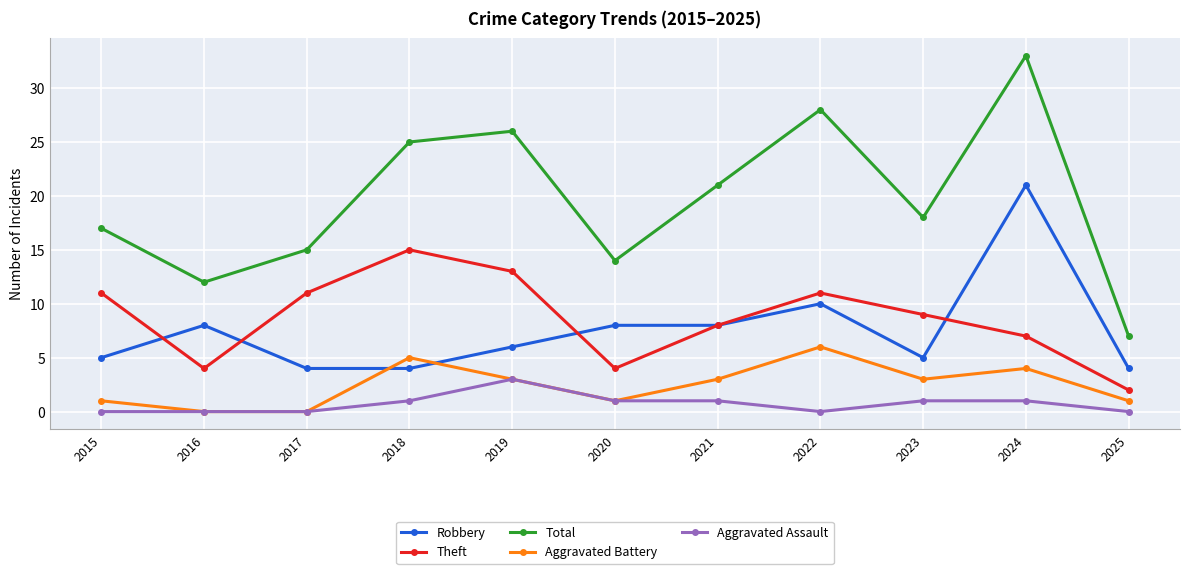

At which category does Total reach its first local peak?

2019